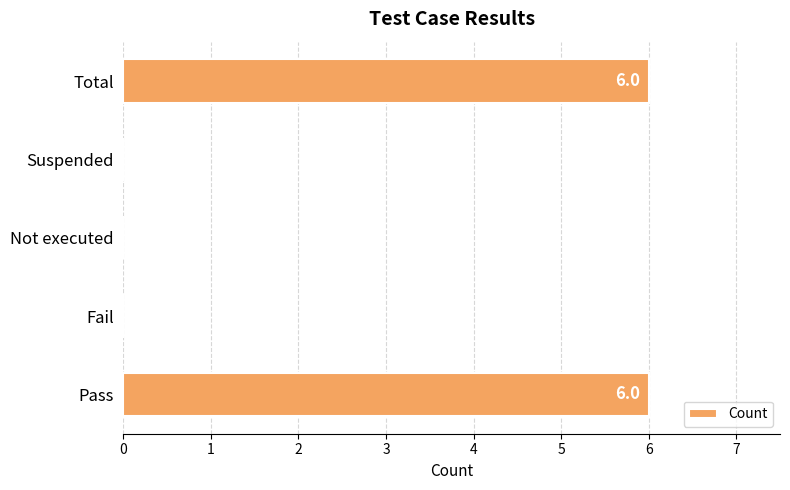

The chart shows a value of -2 at Not executed. True or false?

False